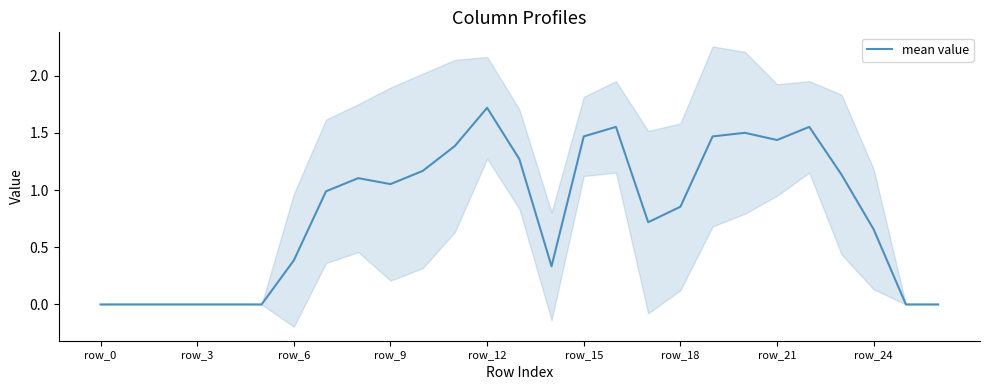

At which label is the value closest to 0?

row_0